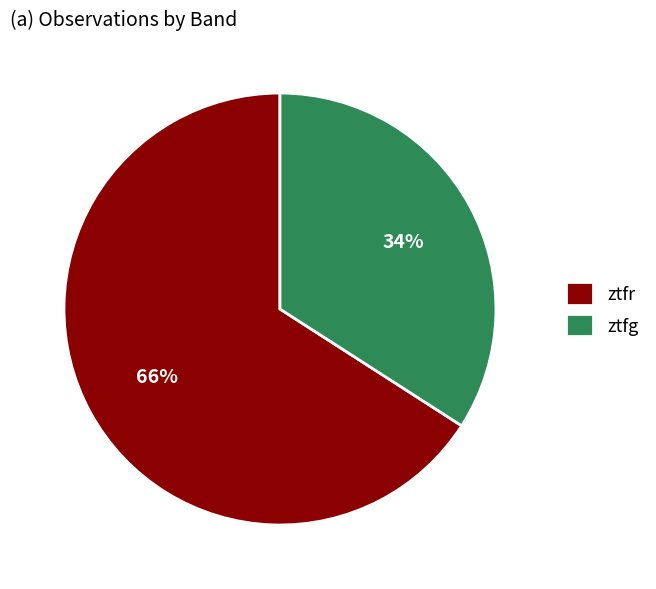

How many slices are in this pie chart?

2